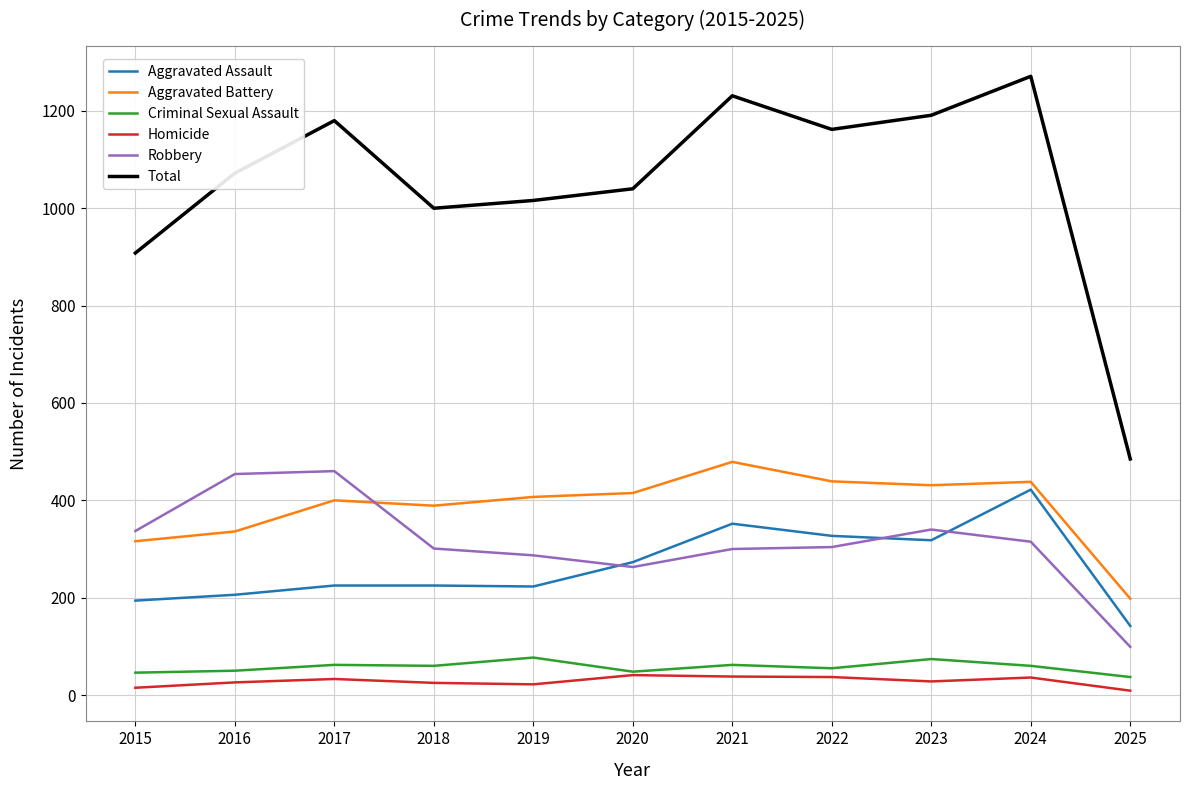

Which series changed the most between 2016 and 2020?

Robbery